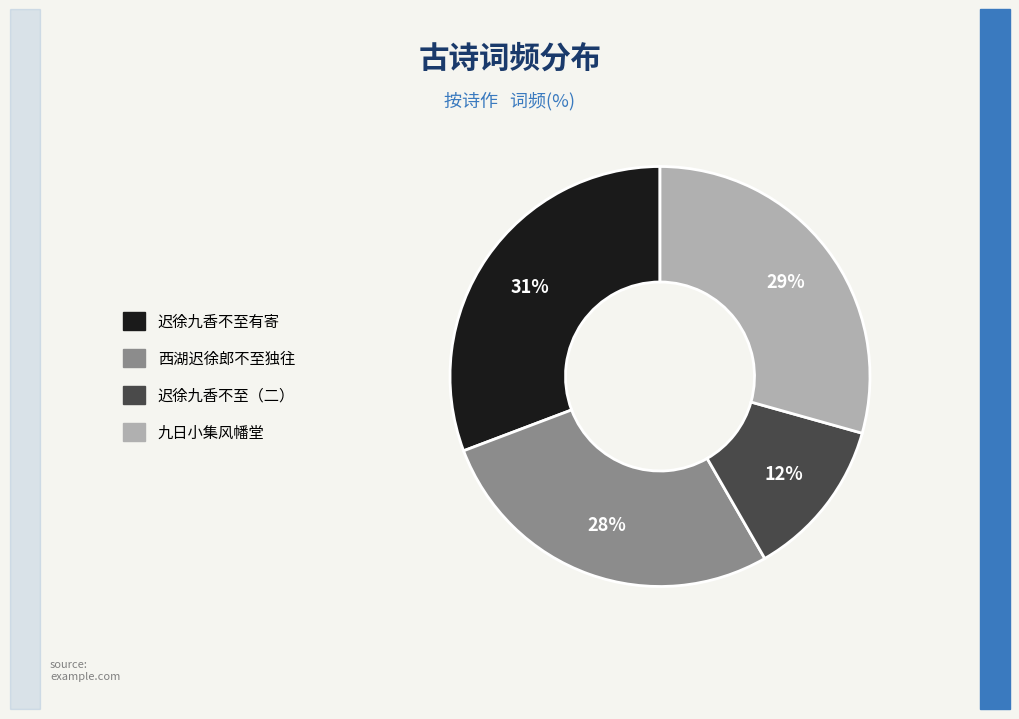

To the nearest percent, what is the average slice percentage?

25%